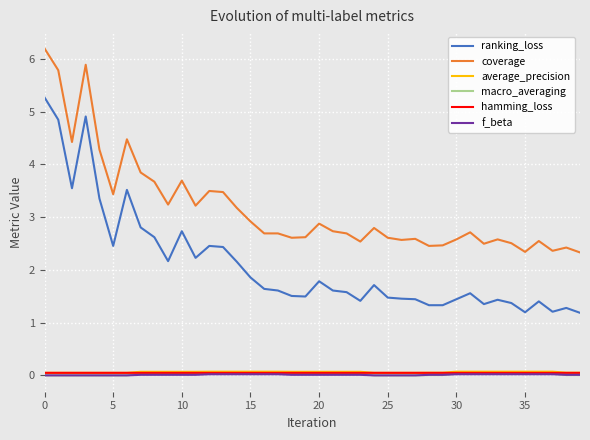

What is the minimum value for ranking_loss?

1.2